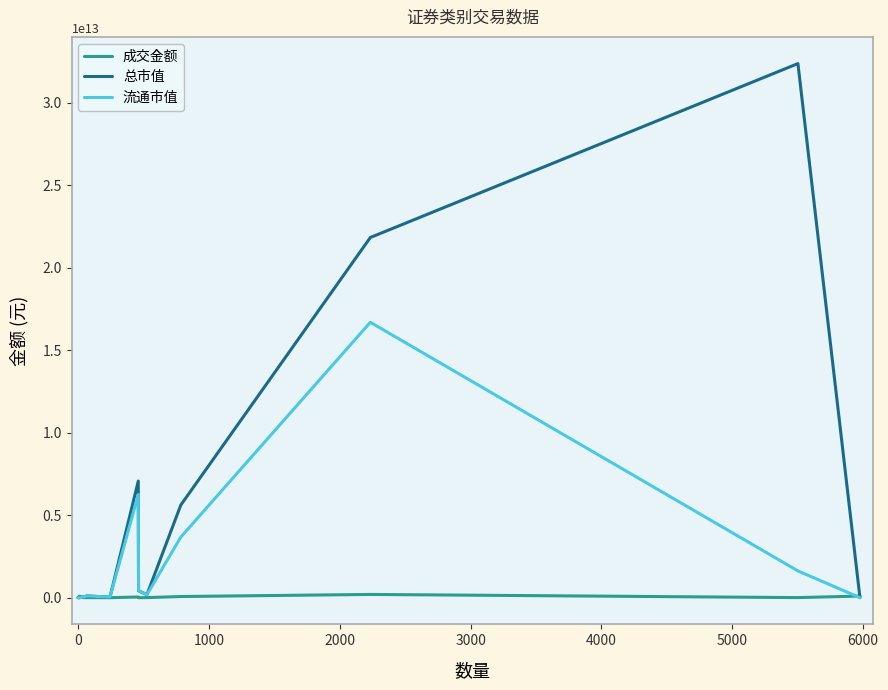

Which series has the largest total across all categories?

总市值